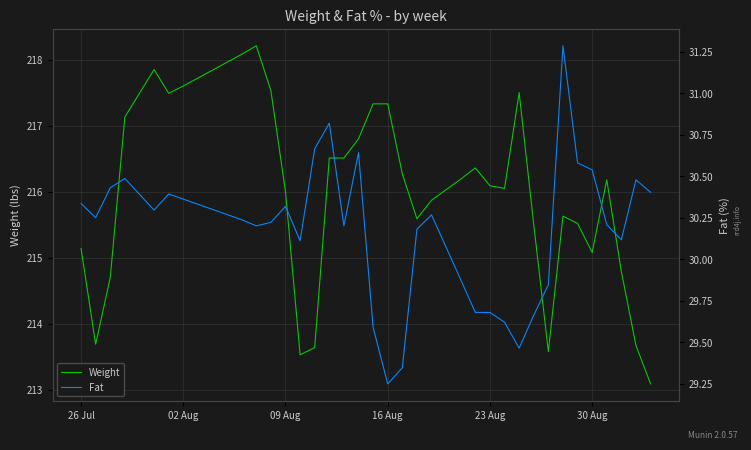

What is the value of the Weight point at the 7th from the left?

217.5